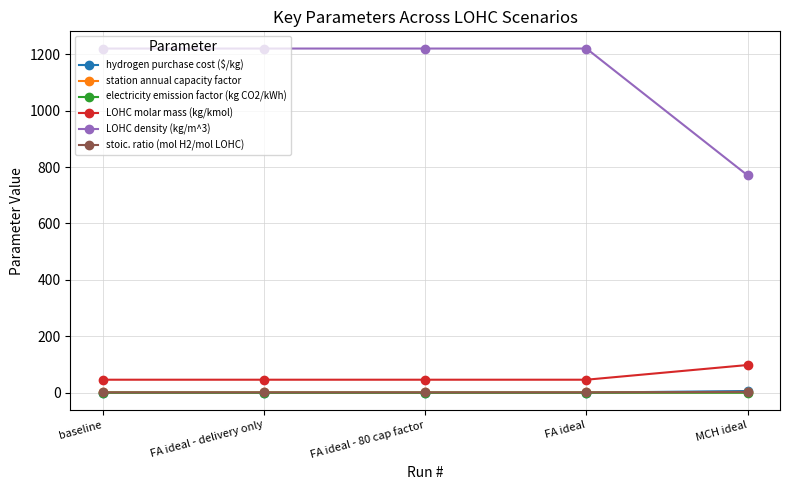

What is the label of the 2nd point from the right?

FA ideal